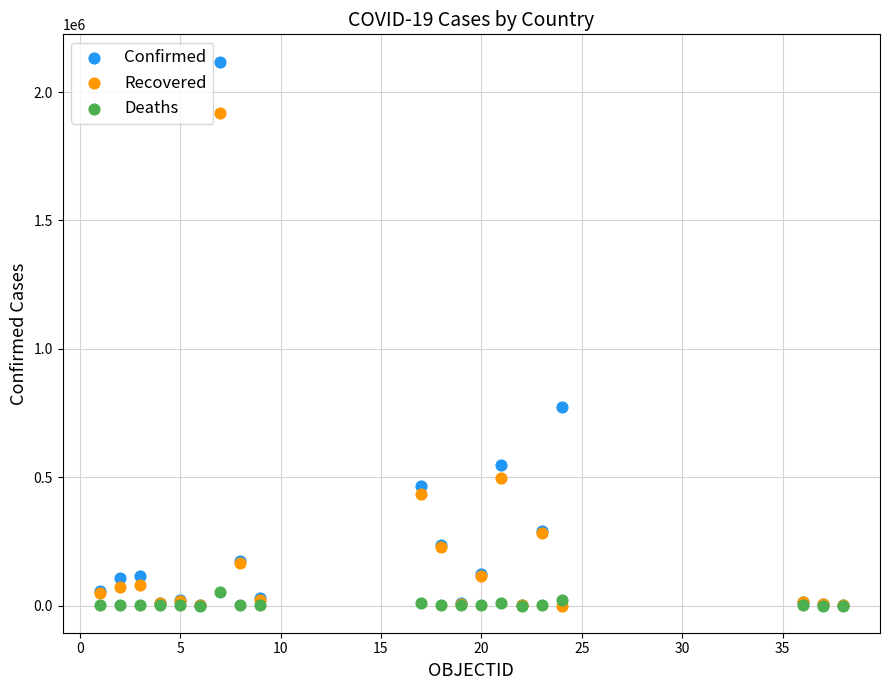

Which series contains the highest Y value?

Confirmed